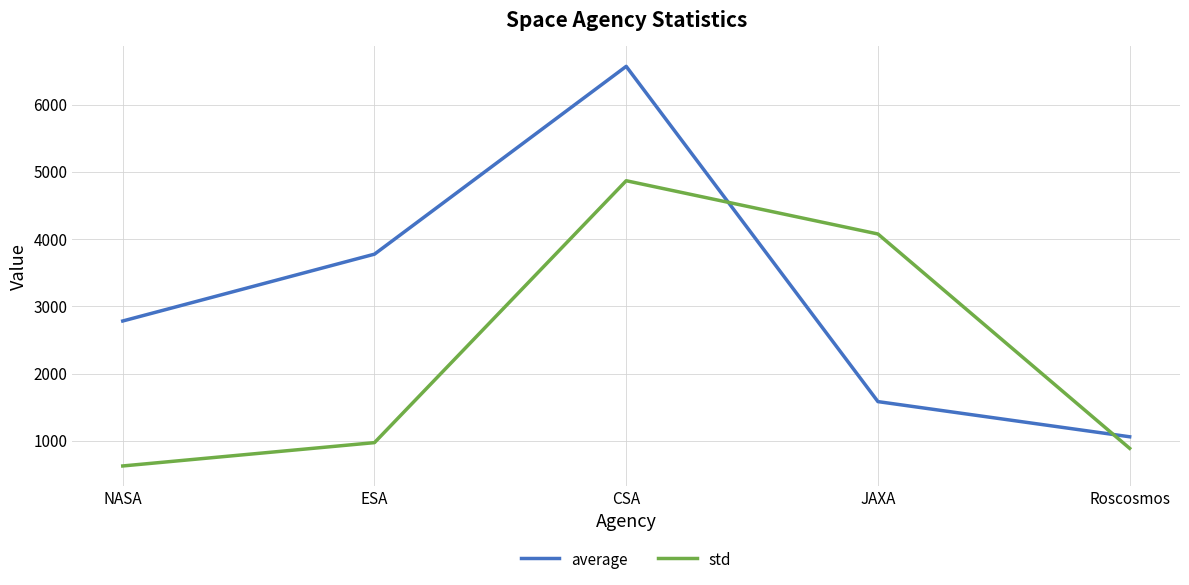

In average, how many points are higher than both neighbors (excluding endpoints)?

1